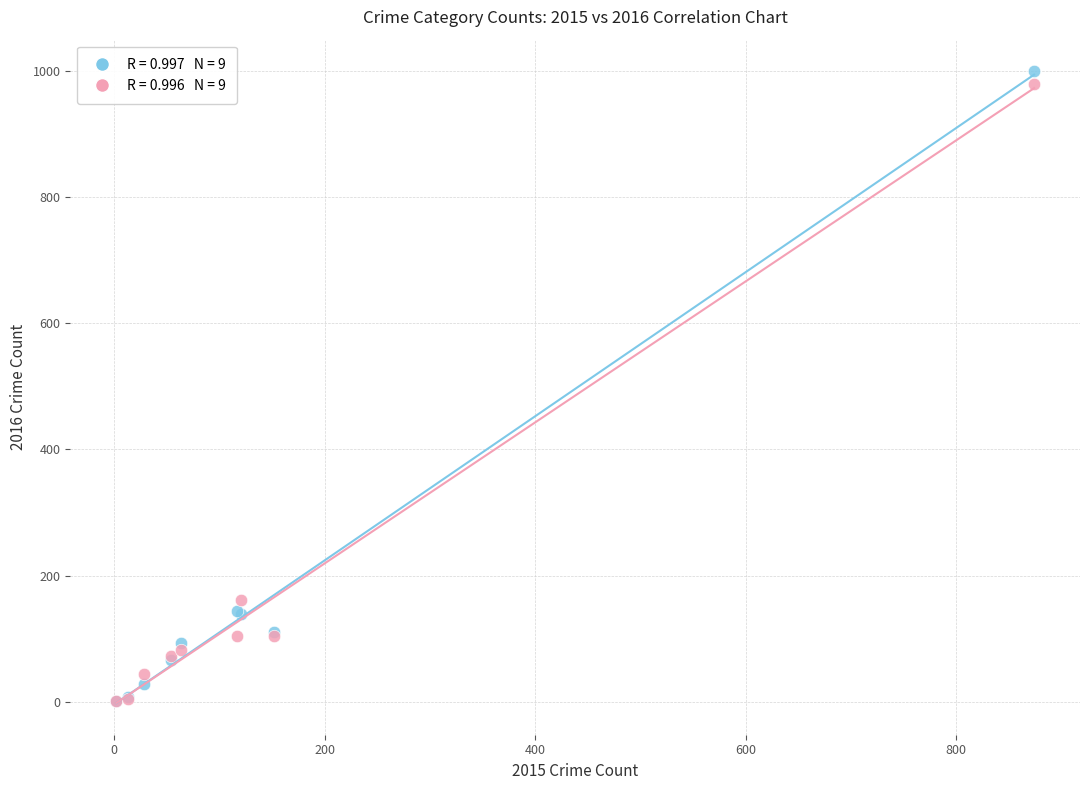

Across all series, what Y value is closest to 500?

162